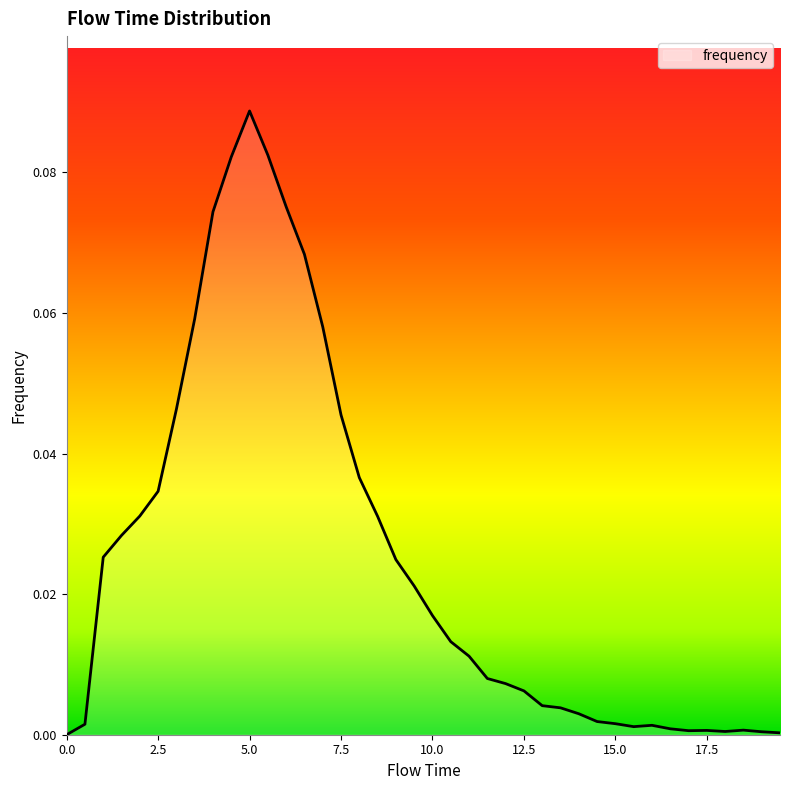

How many lines are shown in the chart?

1